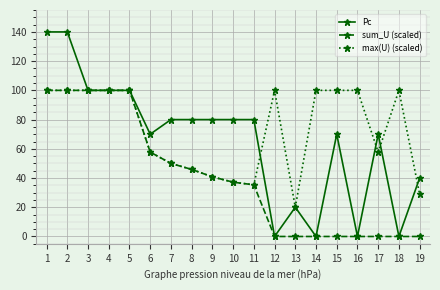

Rank the series at 17 from highest to lowest value.

Pc, max(U) (scaled), sum_U (scaled)